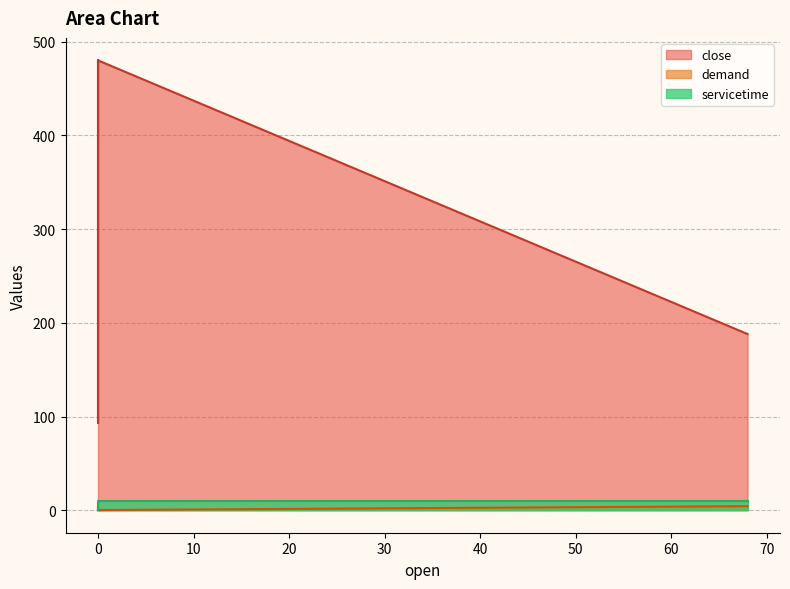

What is the total value across all series at 0?

480.0